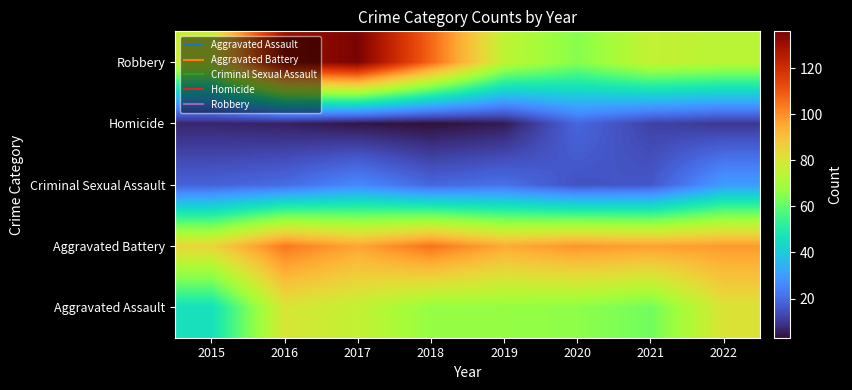

Which series changed the most between 2017 and 2021?

Robbery